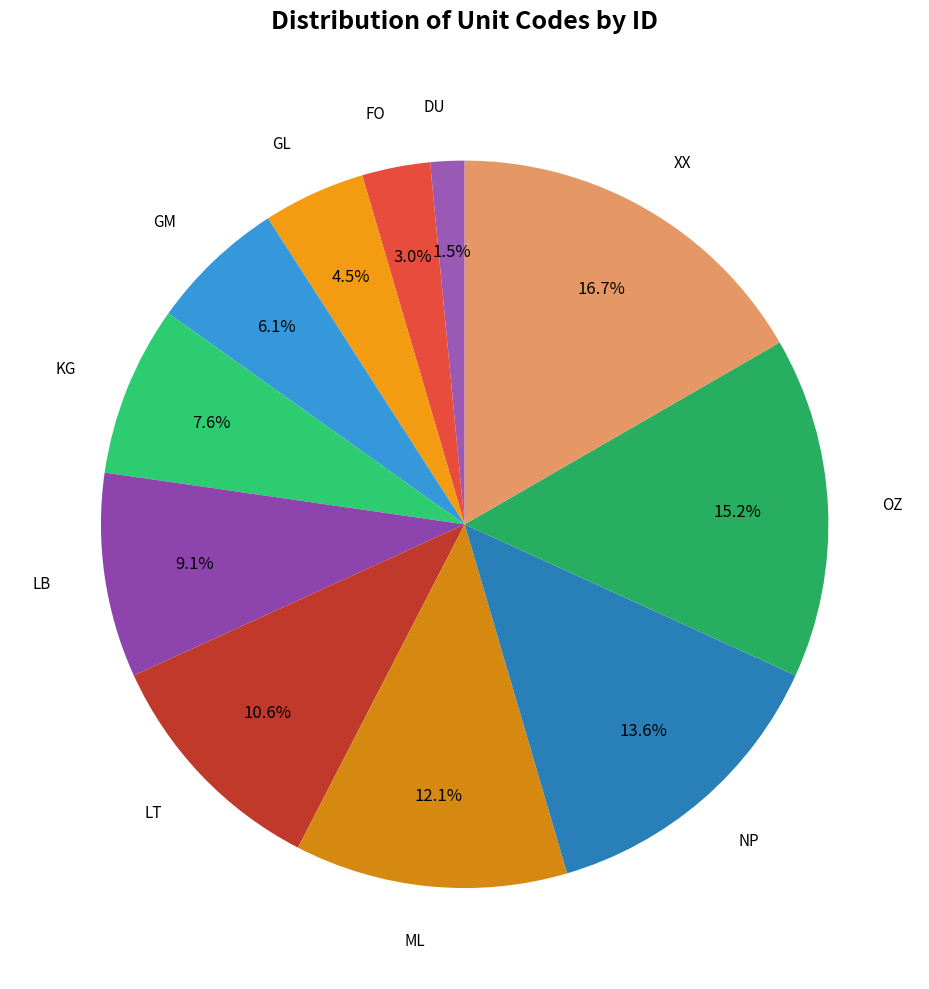

Count the number of slices in the pie.

11